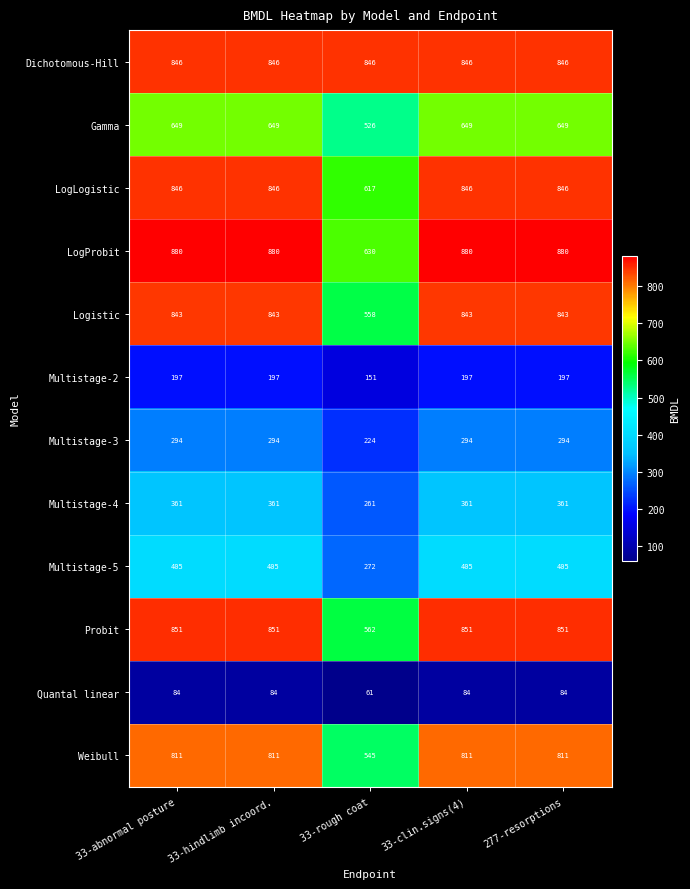

The value of Gamma at 277-resorptions is 649. True or false?

True